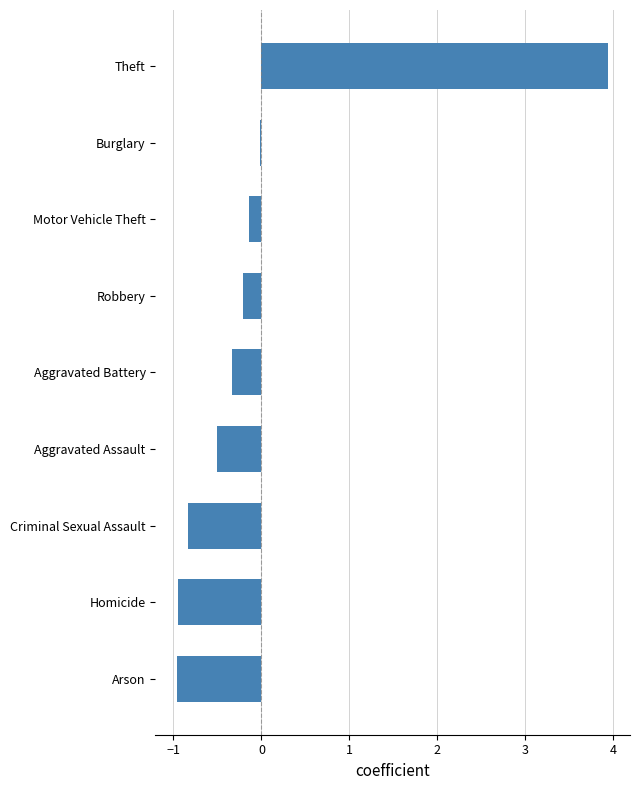

What is the minimum value shown in the chart?

-1.0